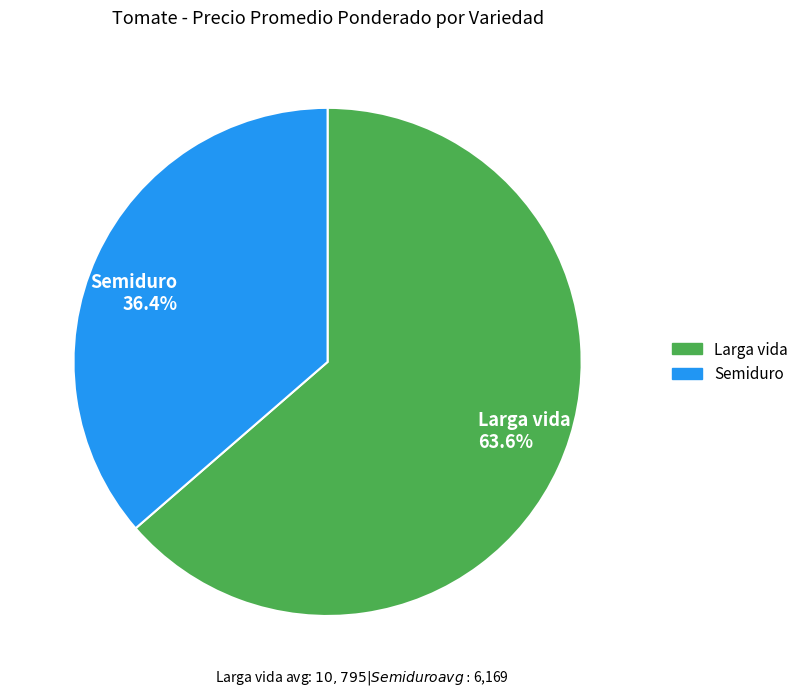

What is the majority slice?

Larga vida